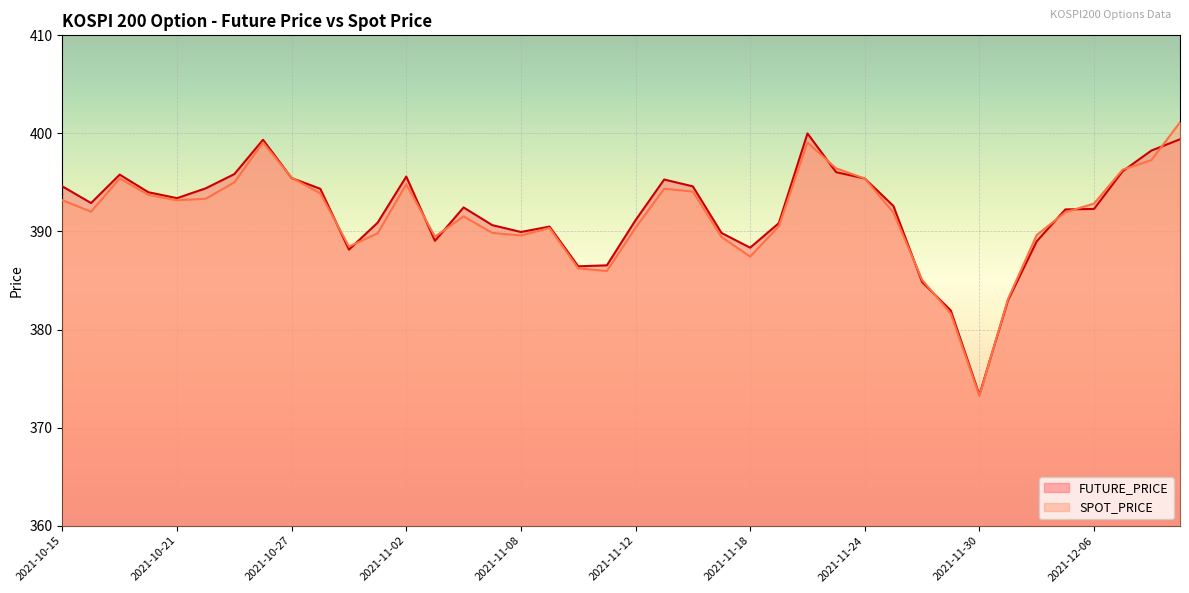

Rank the series by their maximum value, from highest to lowest.

SPOT_PRICE, FUTURE_PRICE